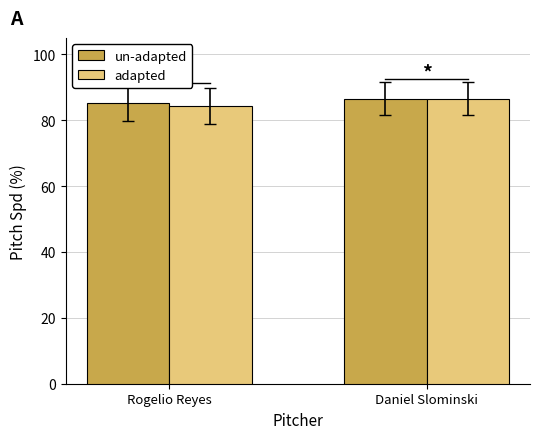

Are the bars horizontal?

No